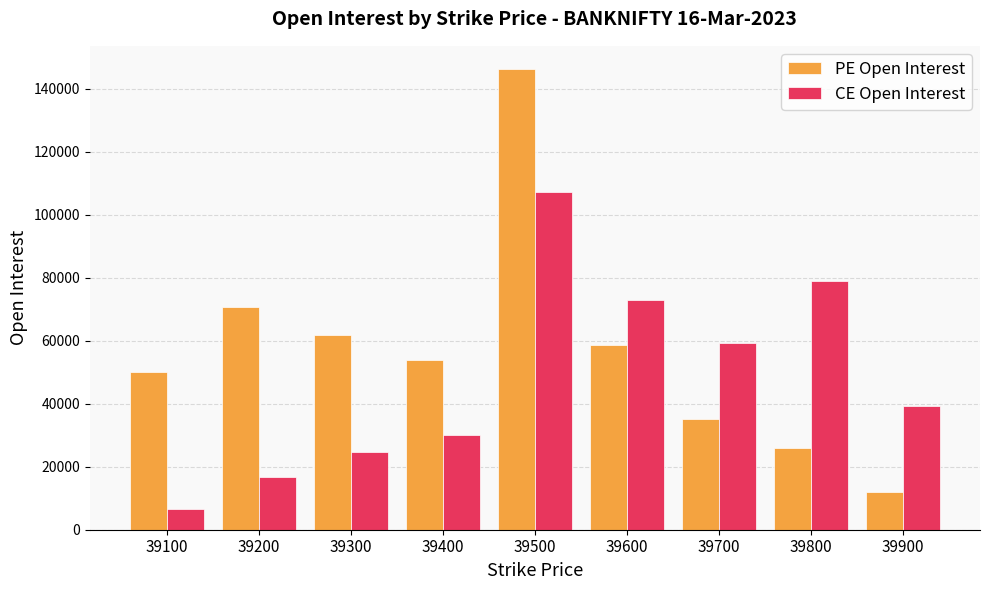

At which category does the chart reach its peak across all series?

39500